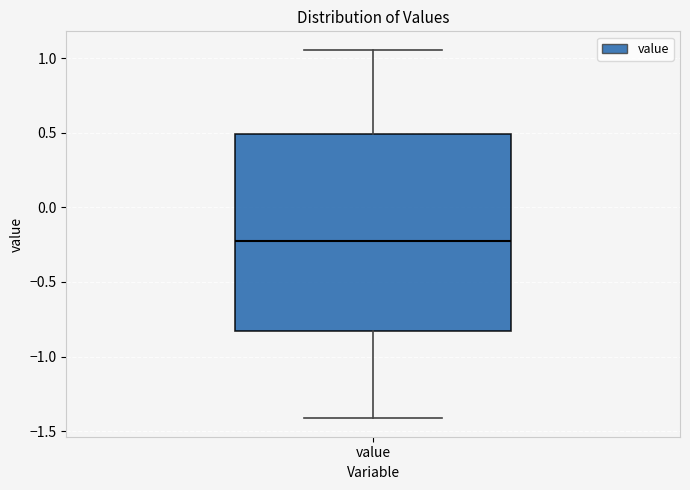

Where does the median line of the box for value sit on the y-axis? The values are not printed on the chart, so give them approximately, as read against the axis.

-0.25